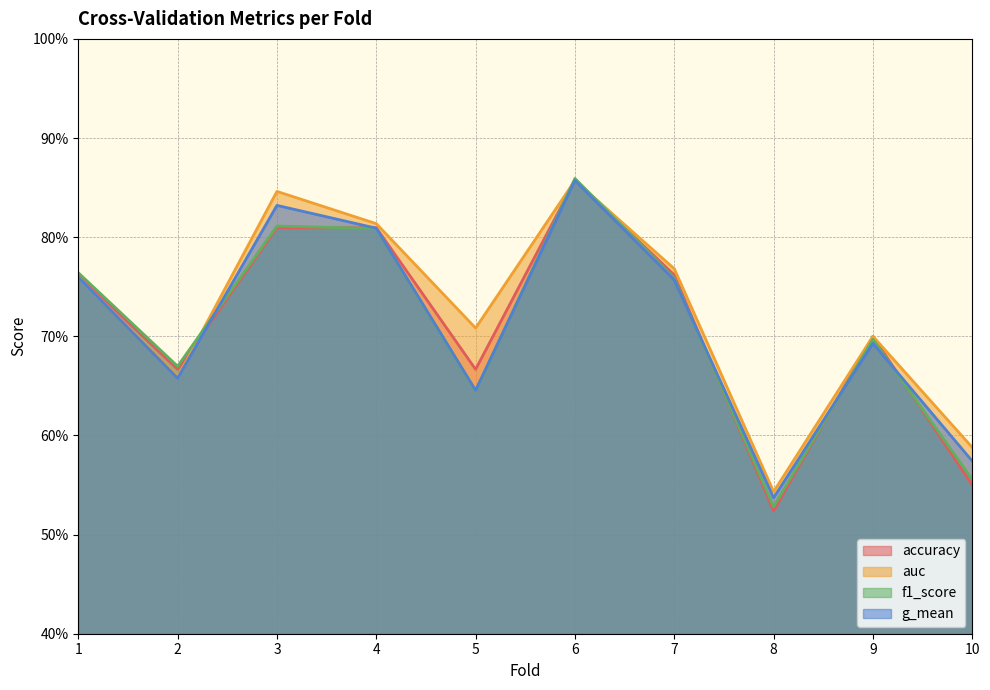

What is the difference between the g_mean values at 4 and 5?

0.2